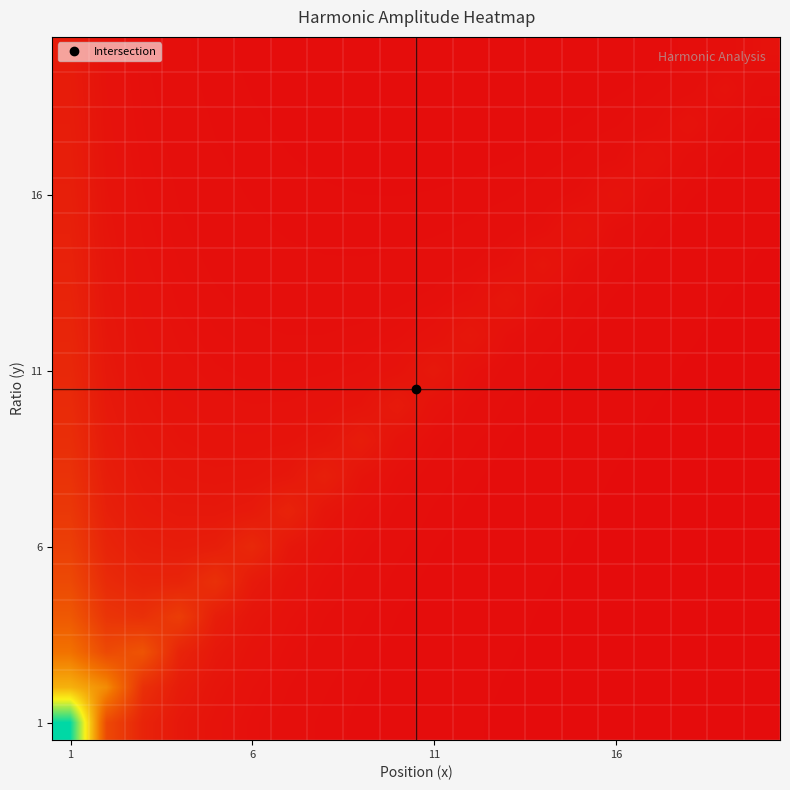

At how many categories does at least one series exceed 0?

20